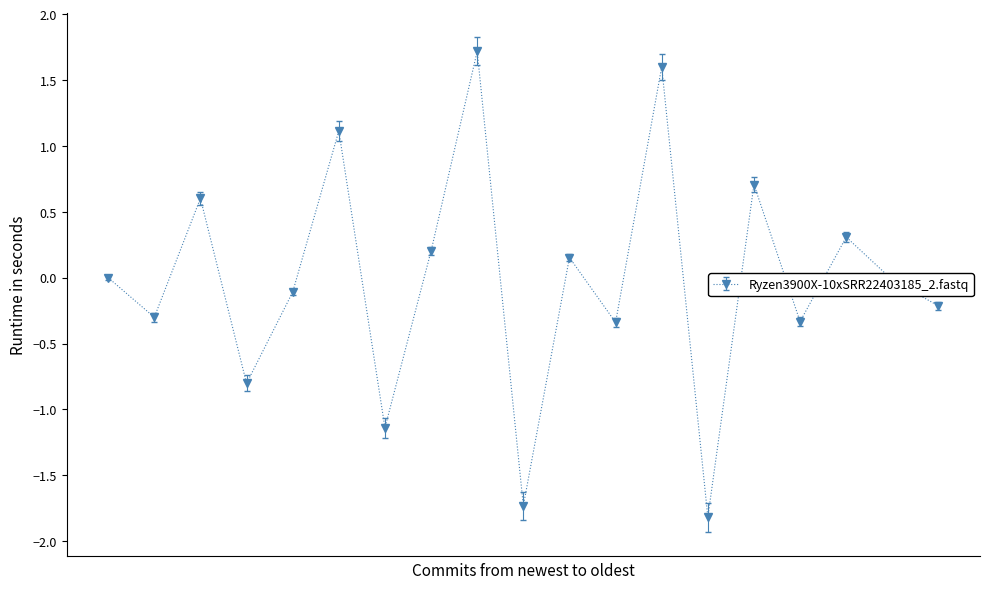

What is the sum of all values?

-0.4